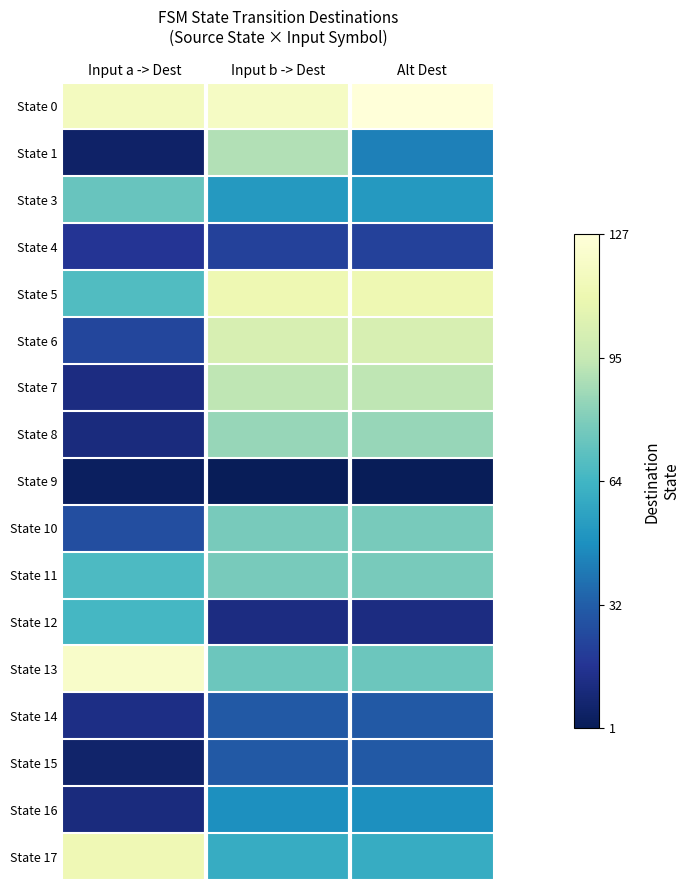

Reading left to right, extract all data points from this chart.

State 0: Input a -> Dest=117	Input b -> Dest=119	Alt Dest=127
State 1: Input a -> Dest=5	Input b -> Dest=91	Alt Dest=43
State 3: Input a -> Dest=74	Input b -> Dest=52	Alt Dest=52
State 4: Input a -> Dest=17	Input b -> Dest=22	Alt Dest=22
State 5: Input a -> Dest=68	Input b -> Dest=112	Alt Dest=112
State 6: Input a -> Dest=24	Input b -> Dest=102	Alt Dest=102
State 7: Input a -> Dest=12	Input b -> Dest=94	Alt Dest=94
State 8: Input a -> Dest=11	Input b -> Dest=85	Alt Dest=85
State 9: Input a -> Dest=3	Input b -> Dest=1	Alt Dest=1
State 10: Input a -> Dest=27	Input b -> Dest=78	Alt Dest=78
State 11: Input a -> Dest=67	Input b -> Dest=78	Alt Dest=78
State 12: Input a -> Dest=65	Input b -> Dest=12	Alt Dest=12
State 13: Input a -> Dest=121	Input b -> Dest=75	Alt Dest=75
State 14: Input a -> Dest=13	Input b -> Dest=31	Alt Dest=31
State 15: Input a -> Dest=6	Input b -> Dest=31	Alt Dest=31
State 16: Input a -> Dest=11	Input b -> Dest=48	Alt Dest=48
State 17: Input a -> Dest=113	Input b -> Dest=60	Alt Dest=60